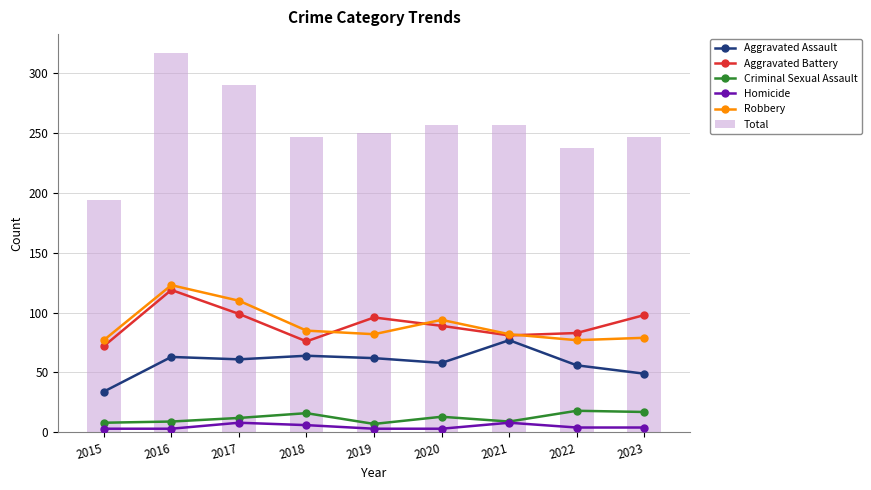

Are the bars horizontal?

No